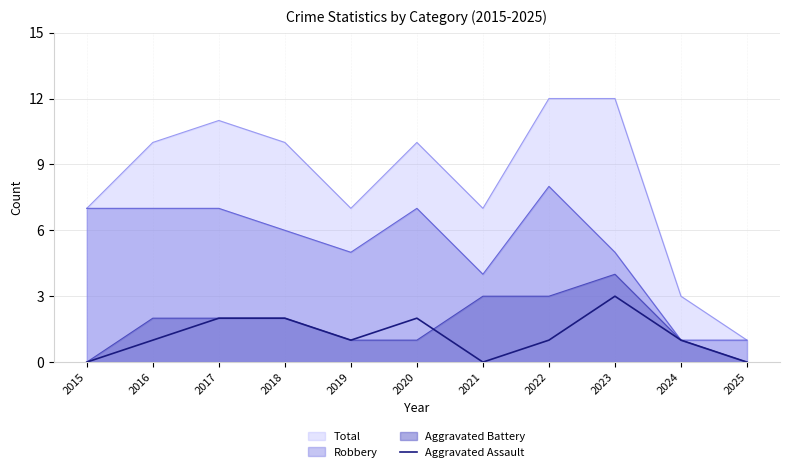

Rank the series by their maximum value, from lowest to highest.

Aggravated Assault, Aggravated Battery, Robbery, Total